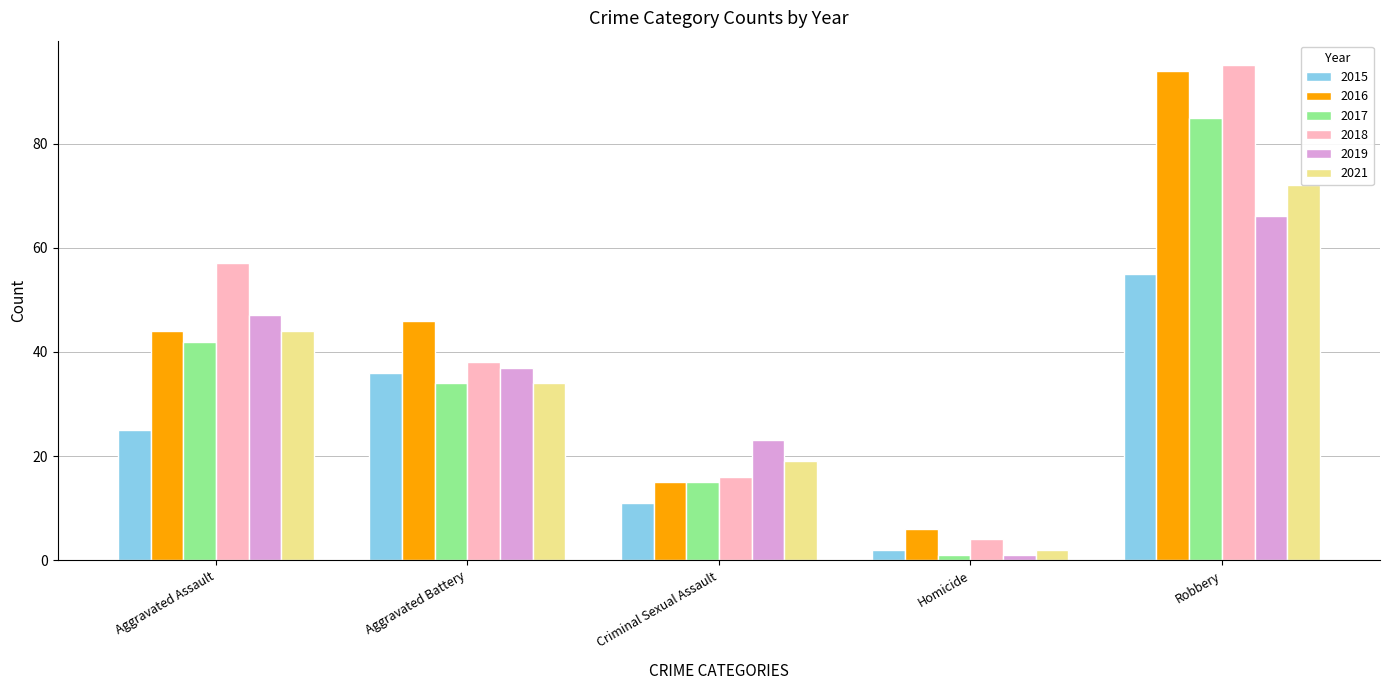

True or false: 2015 has a value of 48 at Aggravated Battery.

False